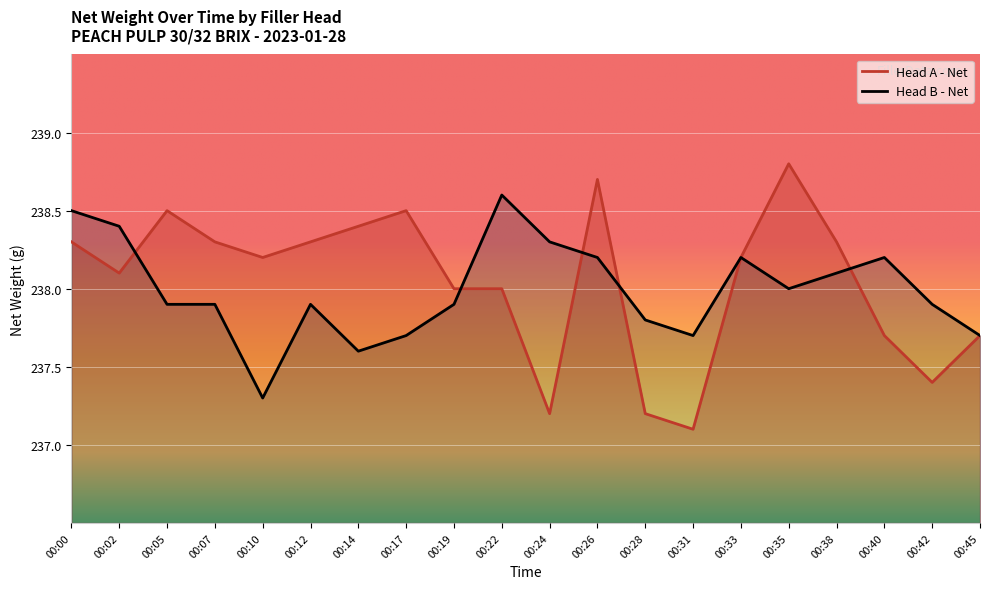

What is the value of the Head B - Net point at the 17th from the left?

238.1